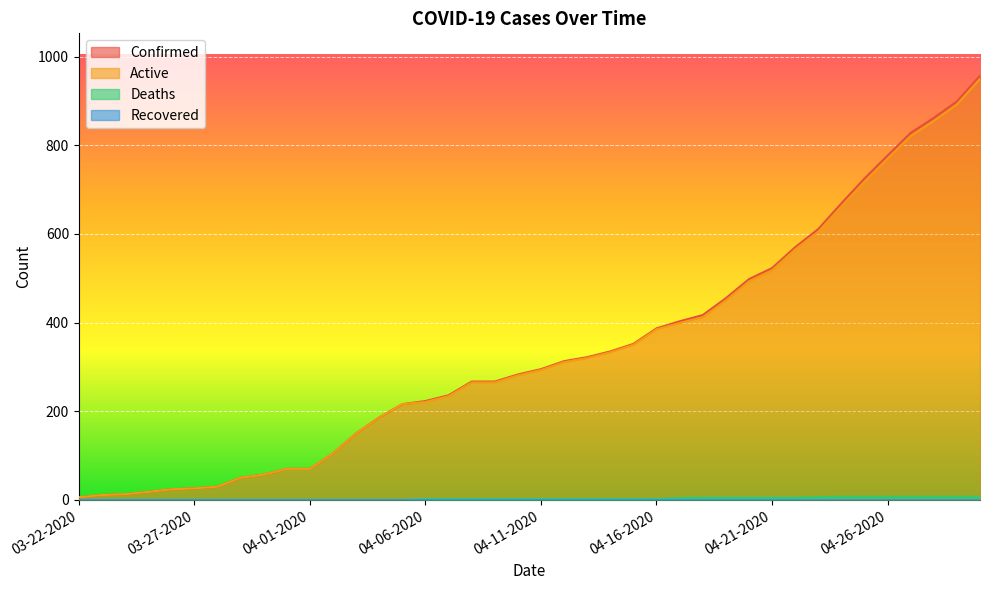

What is the difference between the maximum and minimum values in the Deaths series?

7